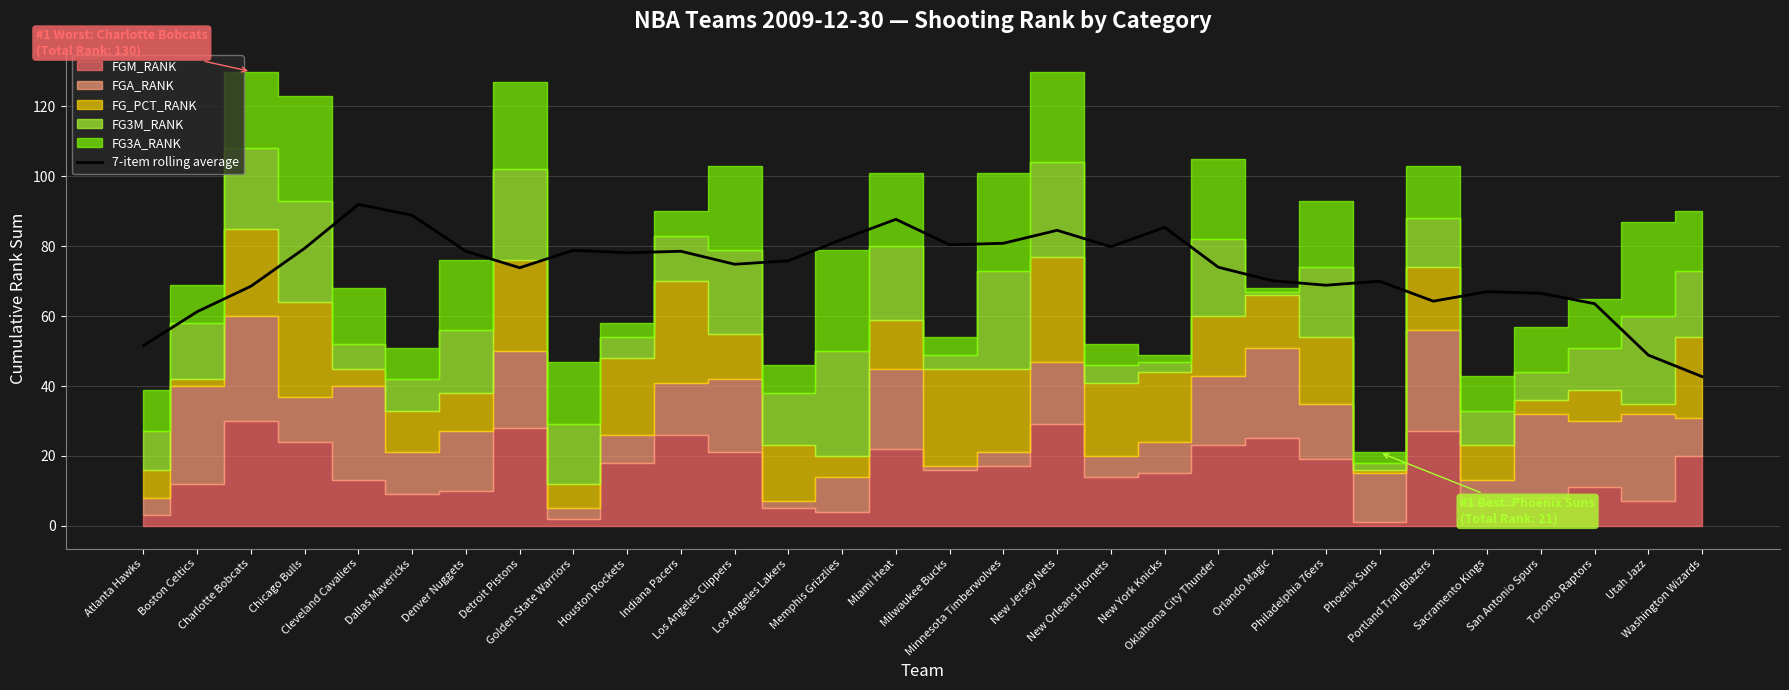

What is the smallest value displayed?

42.7